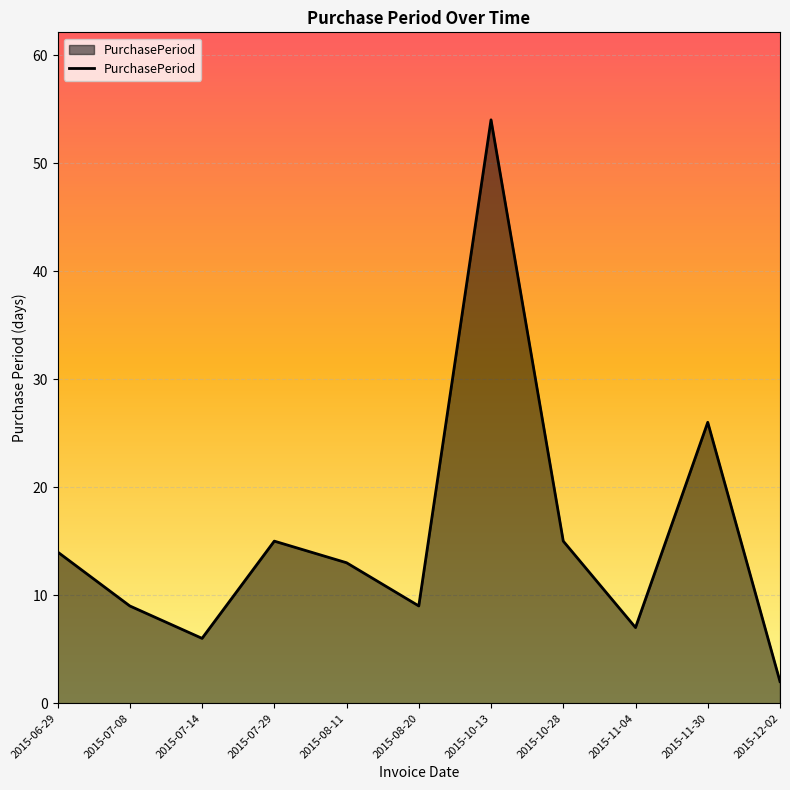

What is the change in value from 2015-08-11 to 2015-08-20?

-4